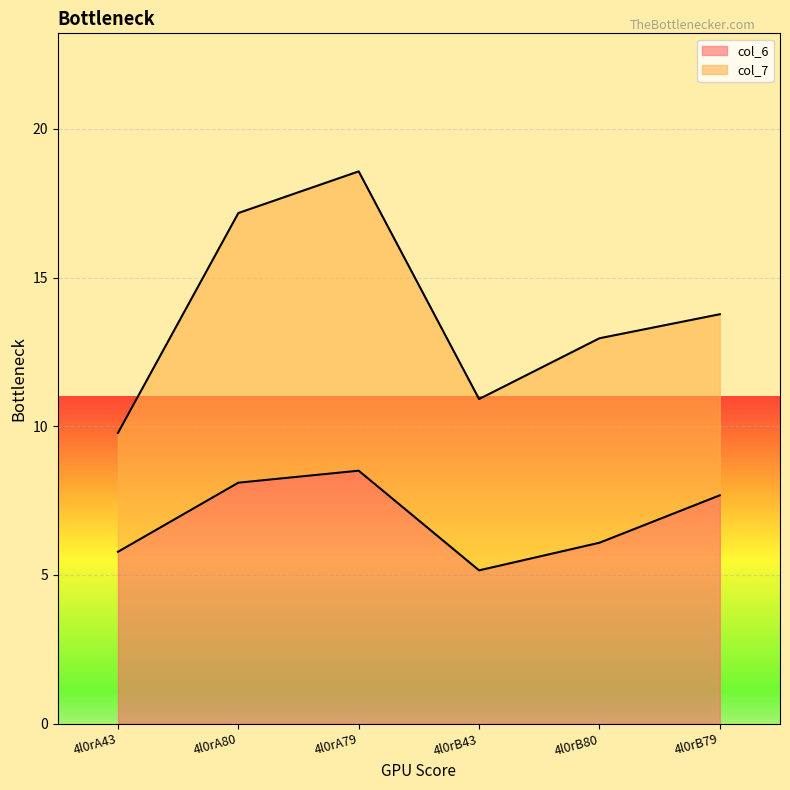

Which label corresponds to the smallest value in the chart?

4l0rB43